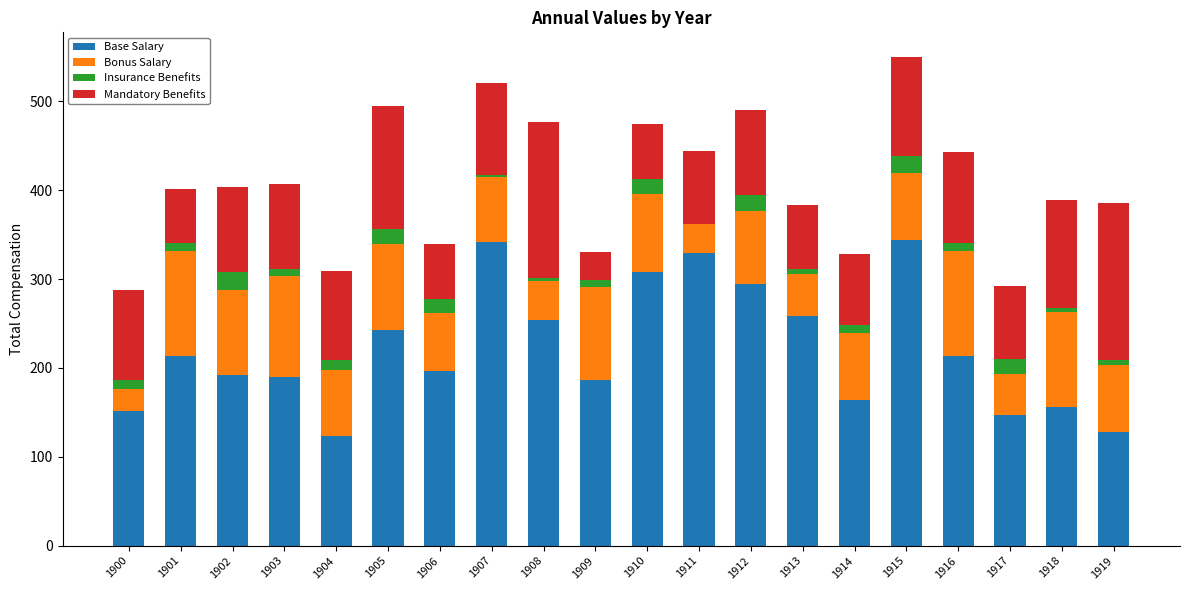

What is the sum of all Base Salary values?

4432